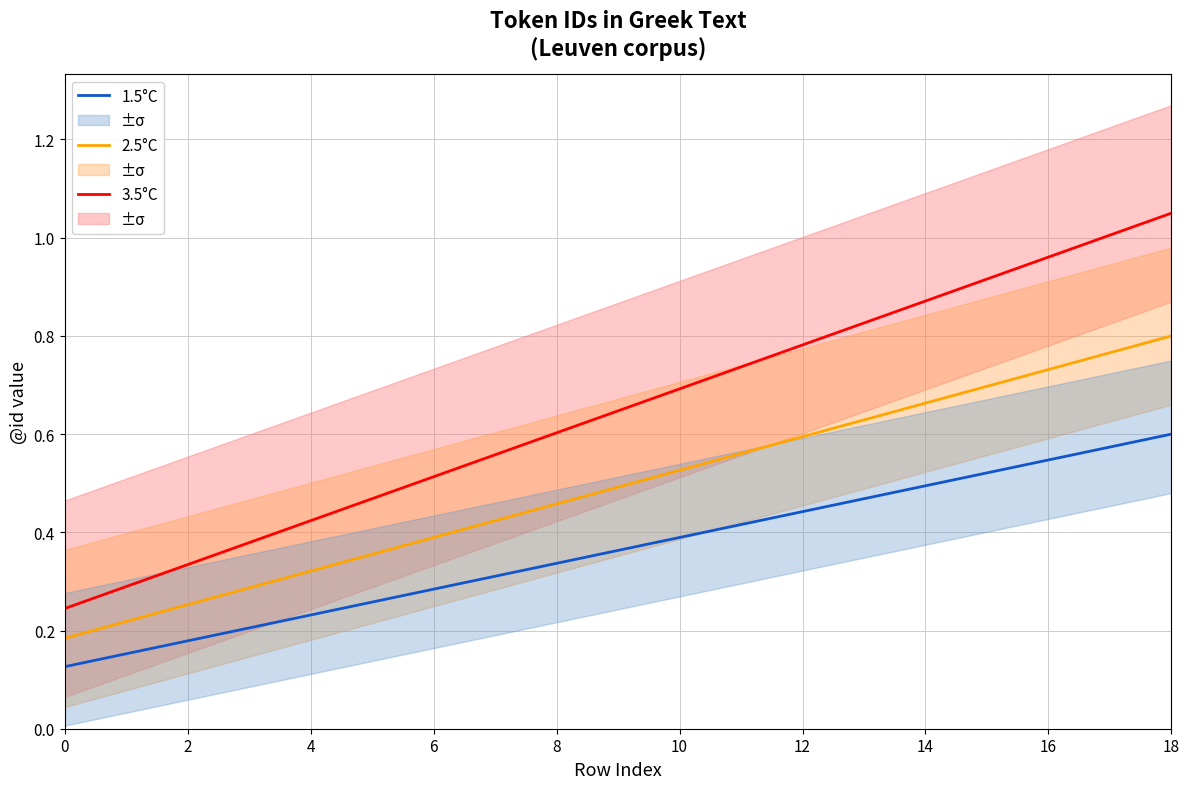

What are all the series names shown in the legend?

3.5°C, 2.5°C, 1.5°C